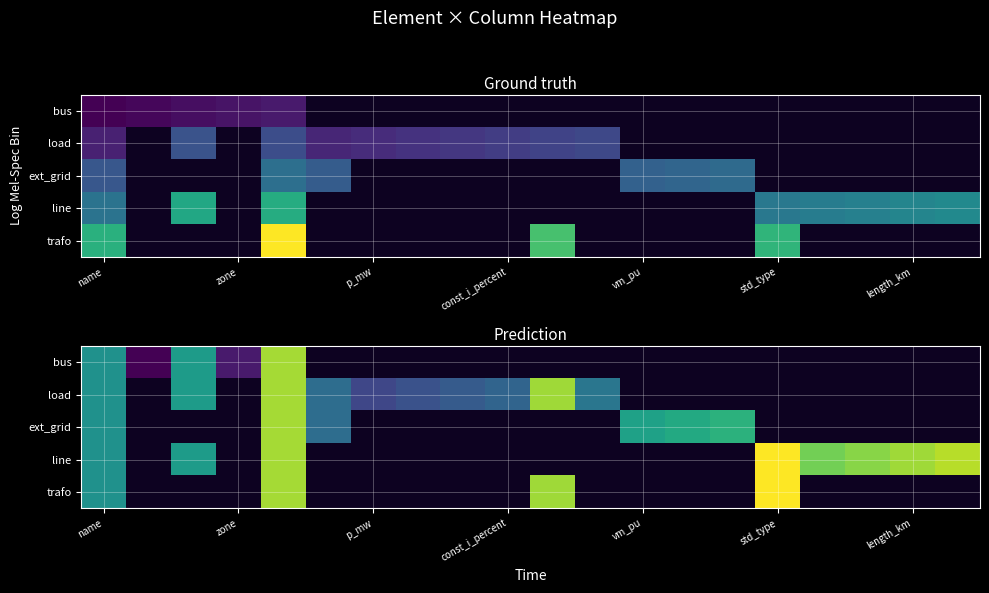

How many values in trafo are above zero?

4